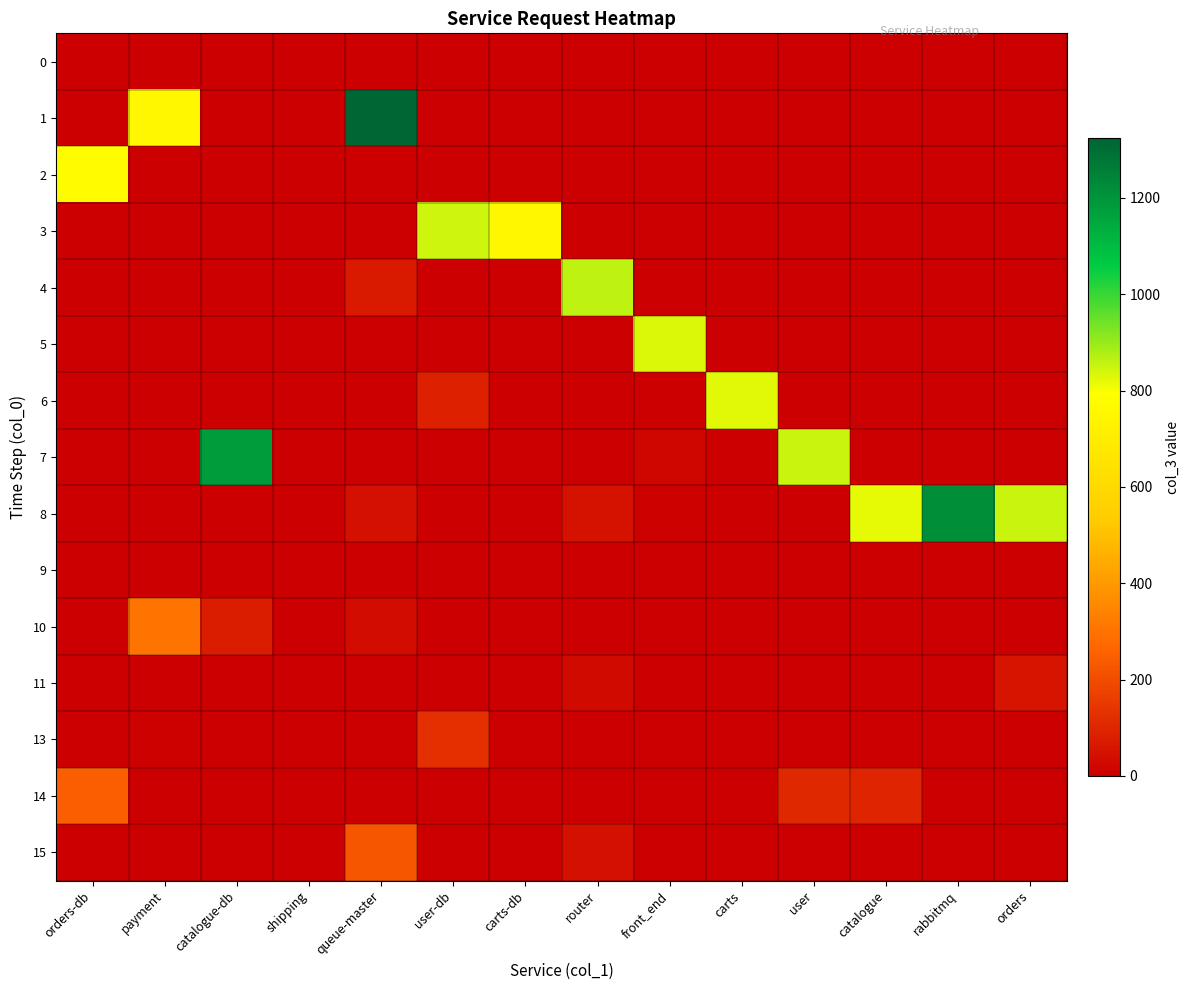

Reading left to right, transcribe all the data shown in this chart.

0: orders-db=1	payment=1	catalogue-db=1	shipping=2	queue-master=0	user-db=0	carts-db=0	router=0	front_end=0	carts=0	user=0	catalogue=0	rabbitmq=0	orders=0
1: orders-db=0	payment=758	catalogue-db=0	shipping=0	queue-master=1324	user-db=0	carts-db=0	router=0	front_end=0	carts=0	user=0	catalogue=0	rabbitmq=0	orders=0
2: orders-db=783	payment=0	catalogue-db=0	shipping=0	queue-master=0	user-db=0	carts-db=0	router=0	front_end=0	carts=0	user=0	catalogue=0	rabbitmq=0	orders=0
3: orders-db=0	payment=0	catalogue-db=0	shipping=0	queue-master=0	user-db=847	carts-db=757	router=0	front_end=0	carts=0	user=0	catalogue=0	rabbitmq=0	orders=0
4: orders-db=0	payment=0	catalogue-db=0	shipping=0	queue-master=68	user-db=0	carts-db=4	router=861	front_end=0	carts=0	user=0	catalogue=0	rabbitmq=0	orders=0
5: orders-db=0	payment=0	catalogue-db=0	shipping=0	queue-master=0	user-db=0	carts-db=0	router=0	front_end=829	carts=0	user=0	catalogue=0	rabbitmq=0	orders=0
6: orders-db=0	payment=0	catalogue-db=0	shipping=0	queue-master=0	user-db=85	carts-db=0	router=0	front_end=0	carts=827	user=0	catalogue=0	rabbitmq=0	orders=0
7: orders-db=0	payment=0	catalogue-db=1181	shipping=0	queue-master=0	user-db=0	carts-db=0	router=0	front_end=19	carts=2	user=852	catalogue=0	rabbitmq=0	orders=0
8: orders-db=0	payment=0	catalogue-db=0	shipping=0	queue-master=46	user-db=0	carts-db=0	router=48	front_end=10	carts=0	user=0	catalogue=821	rabbitmq=1217	orders=853
9: orders-db=0	payment=0	catalogue-db=0	shipping=0	queue-master=0	user-db=0	carts-db=0	router=1	front_end=0	carts=0	user=0	catalogue=1	rabbitmq=0	orders=0
10: orders-db=0	payment=302	catalogue-db=76	shipping=0	queue-master=34	user-db=0	carts-db=0	router=0	front_end=0	carts=0	user=0	catalogue=0	rabbitmq=0	orders=0
11: orders-db=0	payment=0	catalogue-db=0	shipping=0	queue-master=0	user-db=0	carts-db=0	router=30	front_end=0	carts=0	user=0	catalogue=0	rabbitmq=0	orders=56
13: orders-db=0	payment=9	catalogue-db=0	shipping=0	queue-master=0	user-db=125	carts-db=0	router=0	front_end=0	carts=0	user=0	catalogue=0	rabbitmq=0	orders=0
14: orders-db=245	payment=1	catalogue-db=0	shipping=0	queue-master=0	user-db=0	carts-db=0	router=0	front_end=0	carts=0	user=108	catalogue=96	rabbitmq=0	orders=0
15: orders-db=0	payment=0	catalogue-db=0	shipping=0	queue-master=225	user-db=0	carts-db=0	router=43	front_end=0	carts=0	user=0	catalogue=0	rabbitmq=0	orders=0